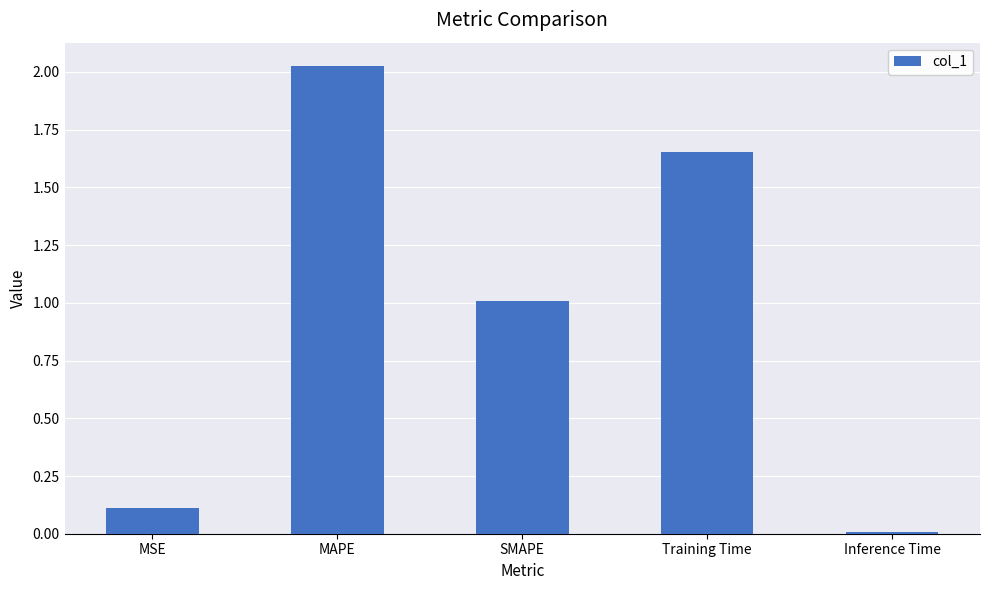

What position from the right is Training Time?

2